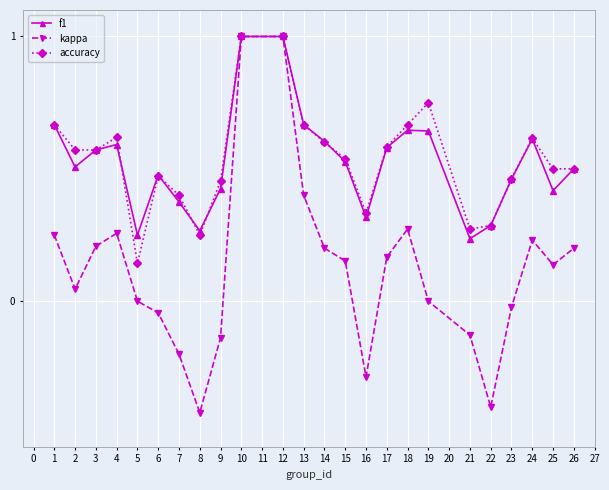

Is it true that kappa equals 0.3 at 17?

False